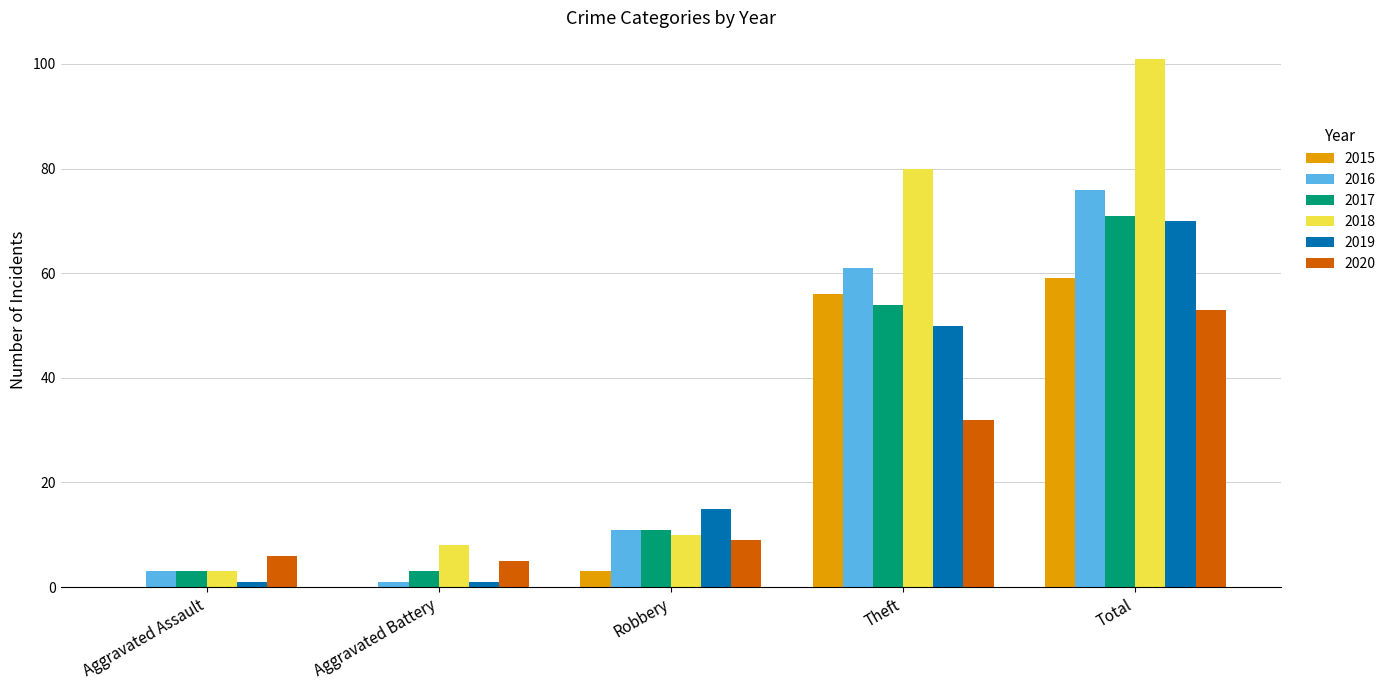

What is the sum of all 2015 values?

118